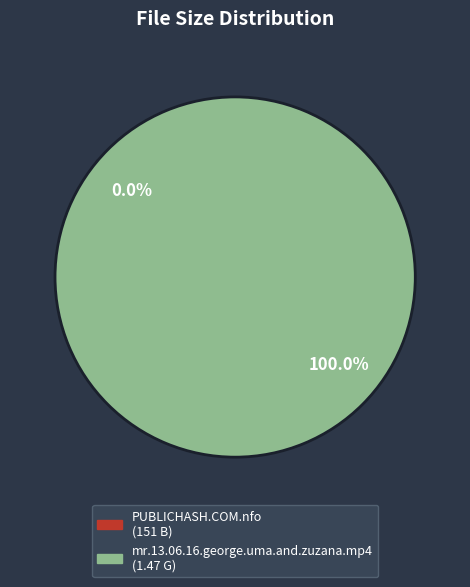

How many slices are in this pie chart?

2